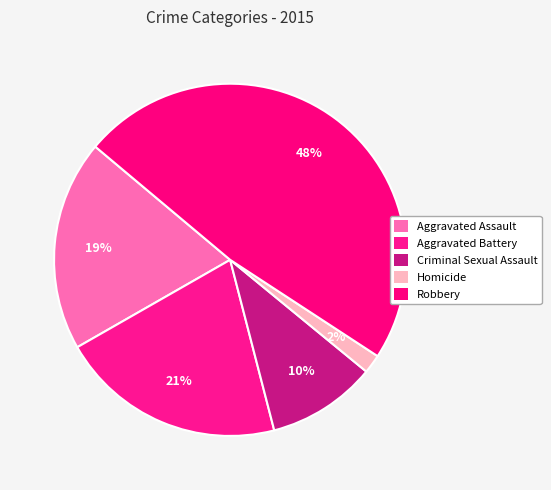

True or false: Aggravated Battery accounts for 21% of the total.

True